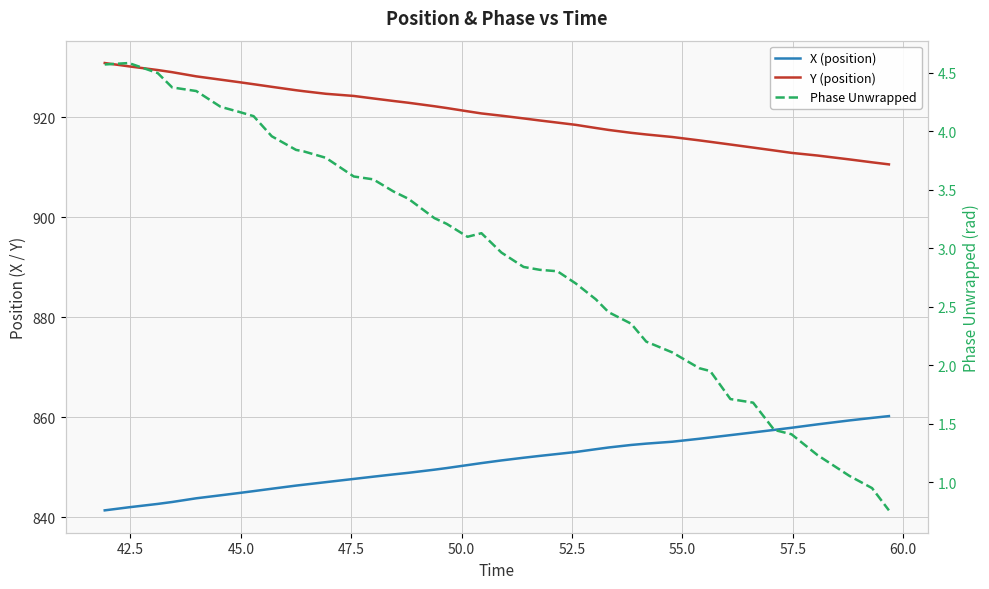

How many interior local valleys does the Phase Unwrapped series have?

1